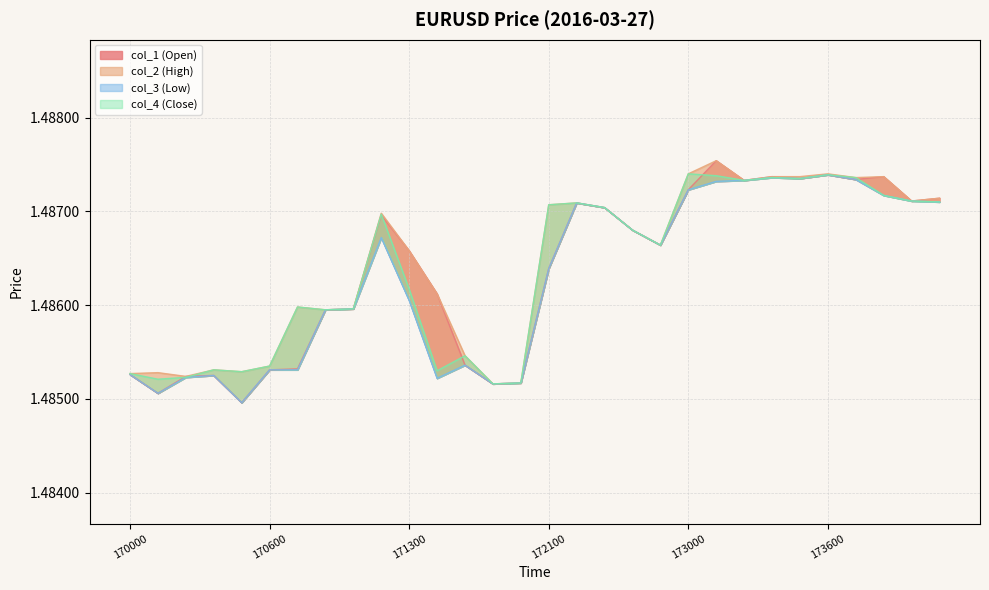

Which label corresponds to the largest value in the chart?

173100